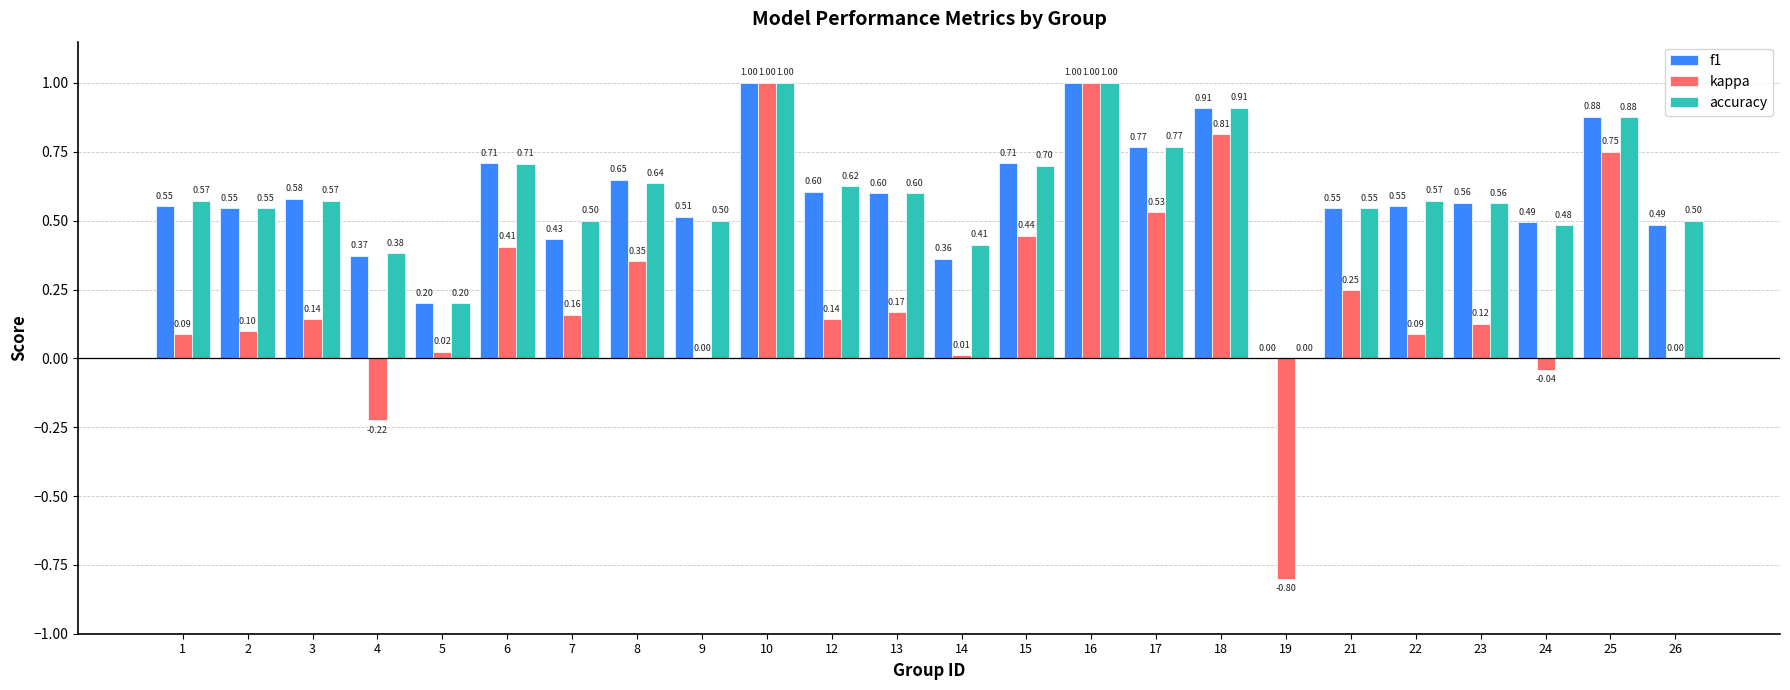

What is the sum of all f1 values?

14.0